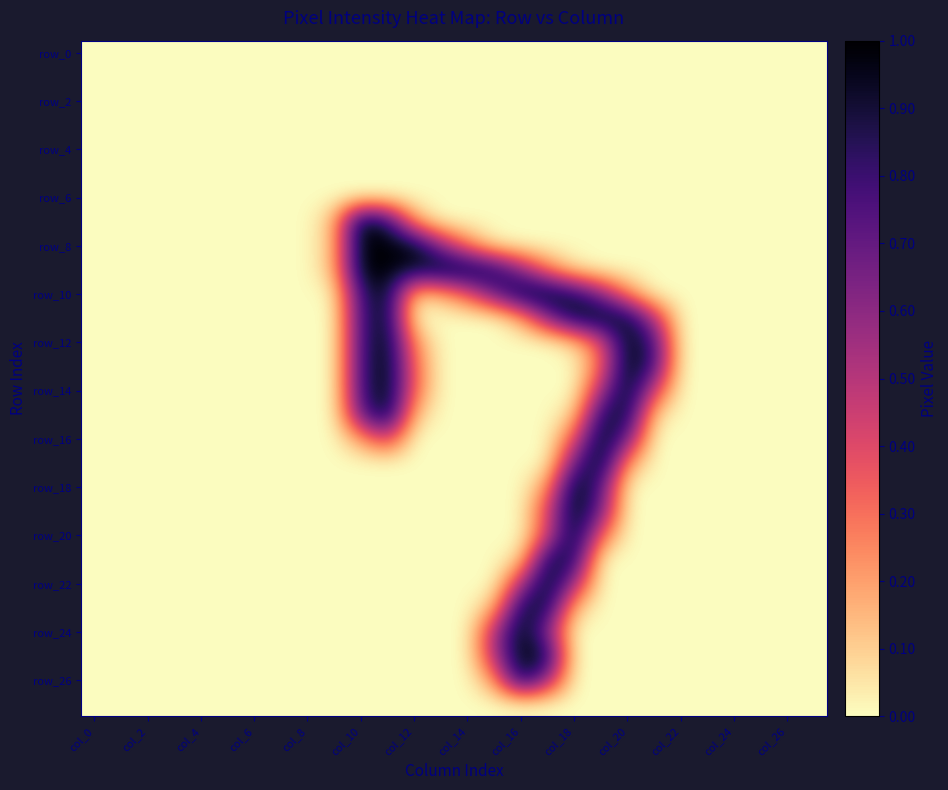

How many series are shown in this chart?

28